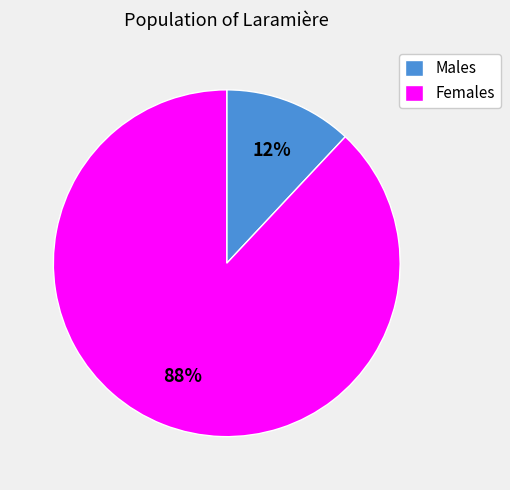

Is there any slice that represents more than half of the pie?

Yes